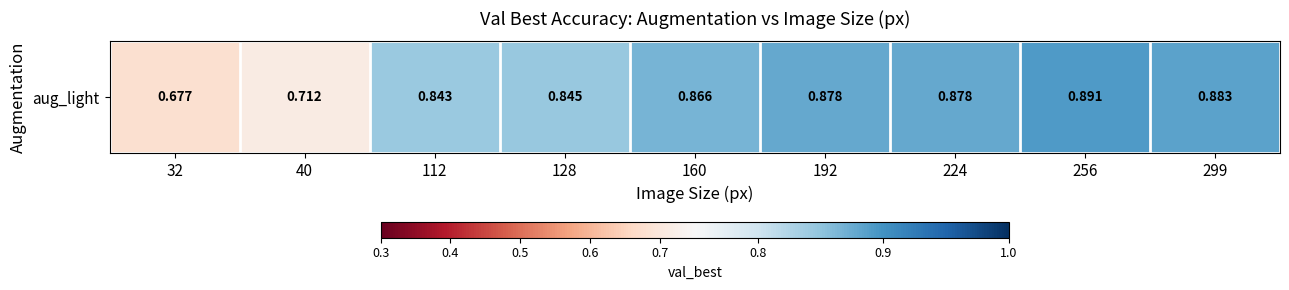

Rank the categories by value from lowest to highest.

32, 40, 112, 128, 160, 192, 224, 299, 256